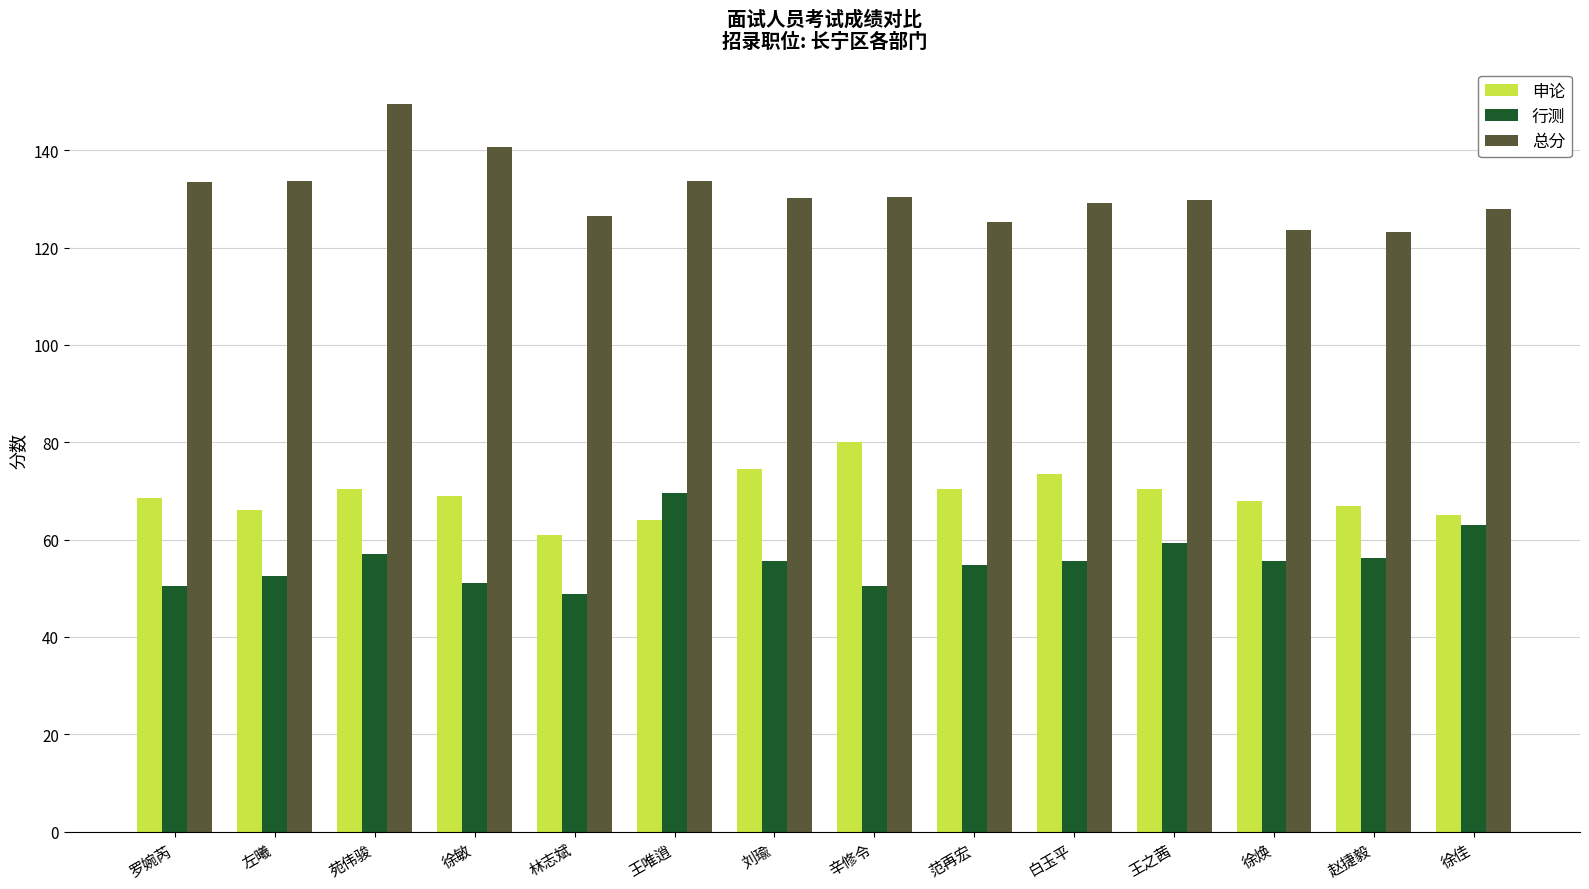

Read the 申论 value at 徐佳.

65.0